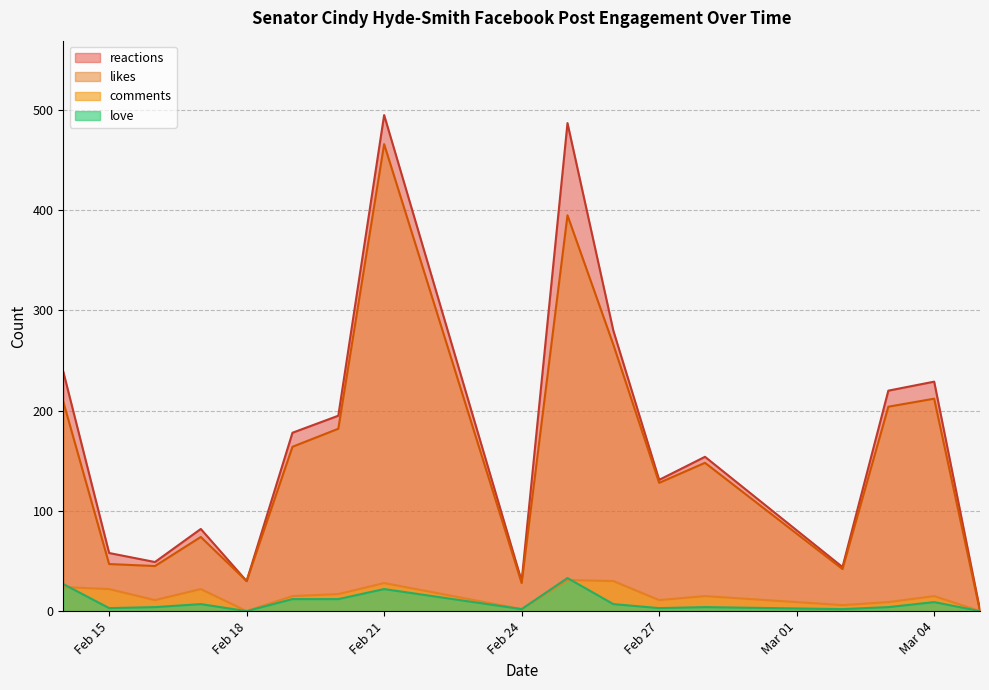

Which series has the widest spread of values?

reactions